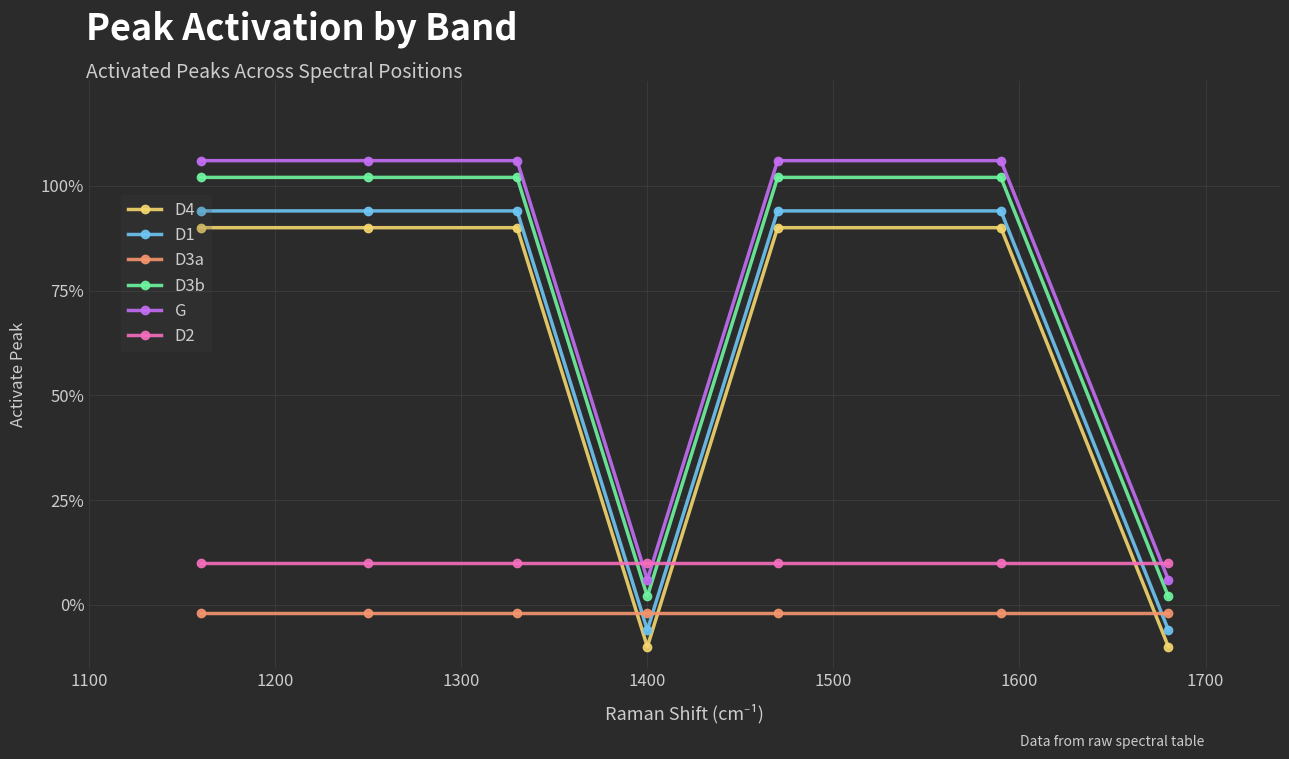

Reading left to right, extract all data points from this chart.

D4: 0.9	0.9	0.9	-0.1	0.9	0.9	-0.1
D1: 0.9	0.9	0.9	-0.1	0.9	0.9	-0.1
D3a: -0.0	-0.0	-0.0	-0.0	-0.0	-0.0	-0.0
D3b: 1.0	1.0	1.0	0.0	1.0	1.0	0.0
G: 1.1	1.1	1.1	0.1	1.1	1.1	0.1
D2: 0.1	0.1	0.1	0.1	0.1	0.1	0.1